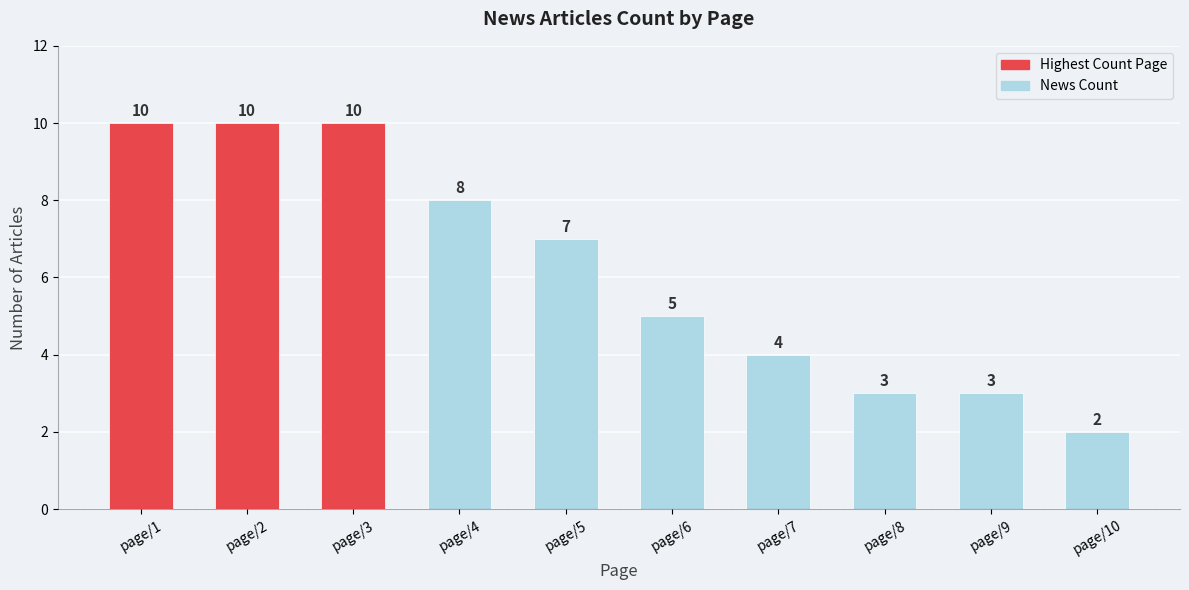

What is the smallest value displayed?

2